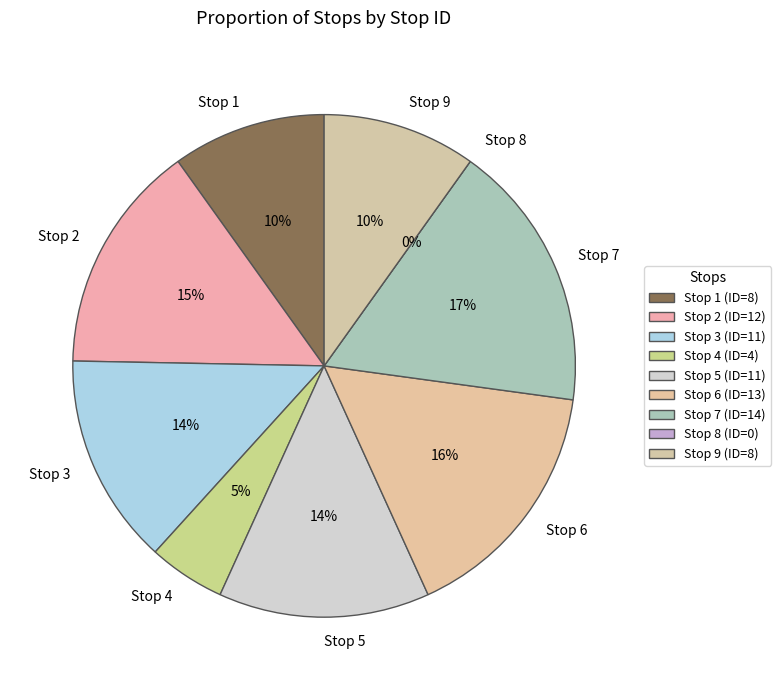

Is it true that Stop 4 is 1% of the pie?

False